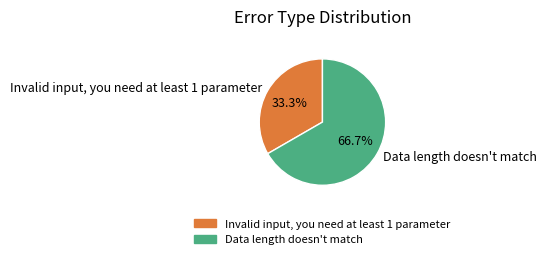

To the nearest percent, what is the combined percentage of Data length doesn't match and Invalid input, you need at least 1 parameter?

100%